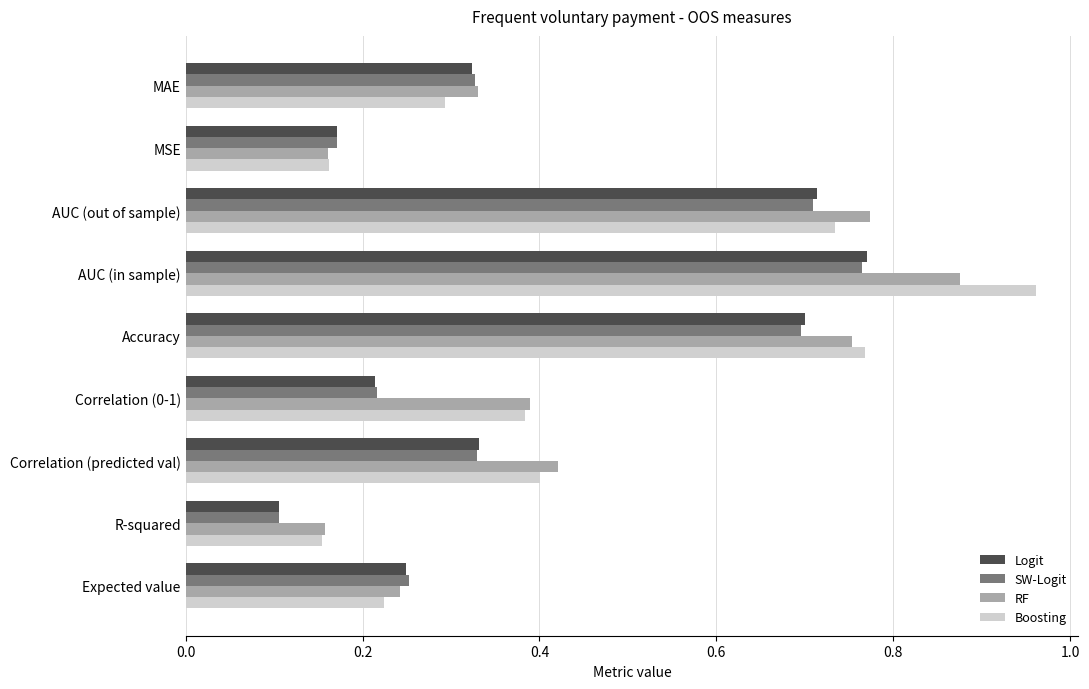

How many data points does each series have?

9